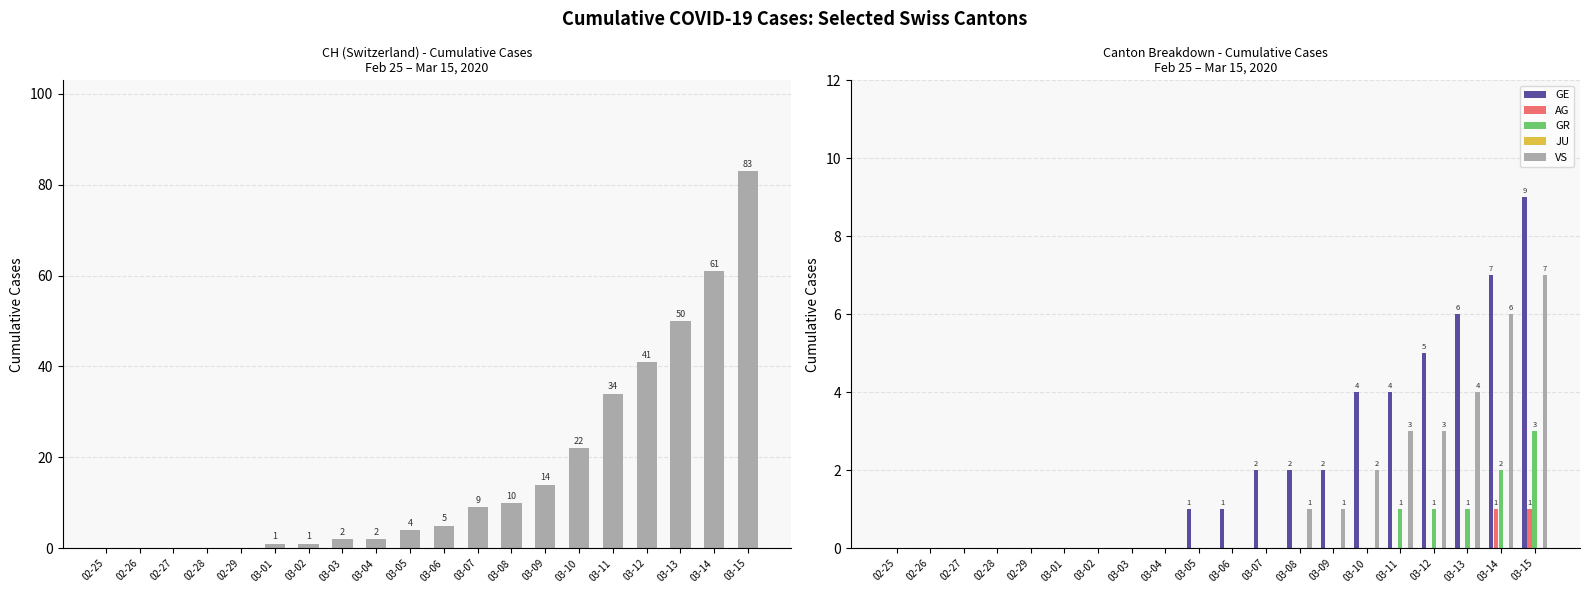

How many bars are there in total?

120